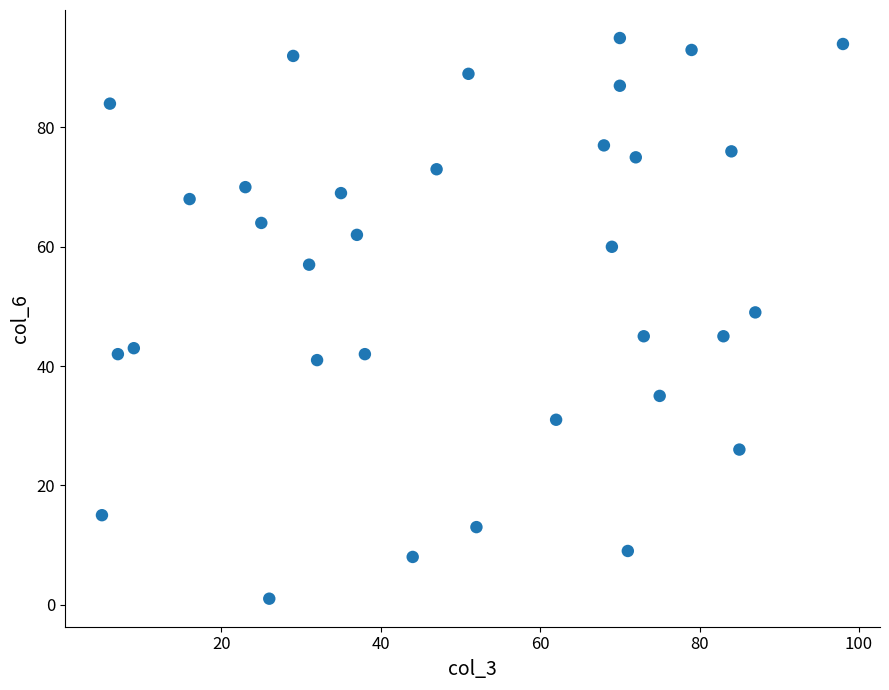

What is the range of X values (max minus min)?

93